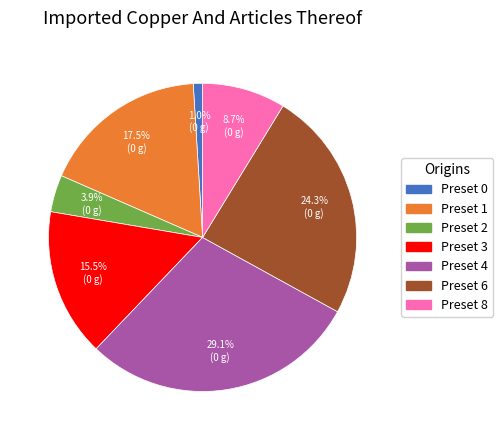

Is there any slice that represents more than half of the pie?

No